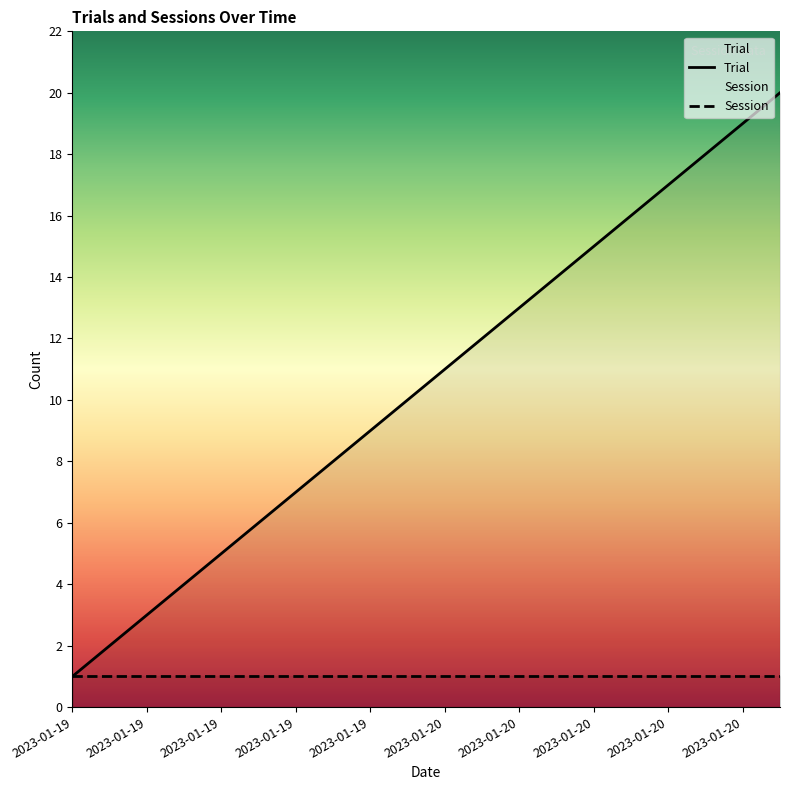

How many lines are shown in the chart?

2